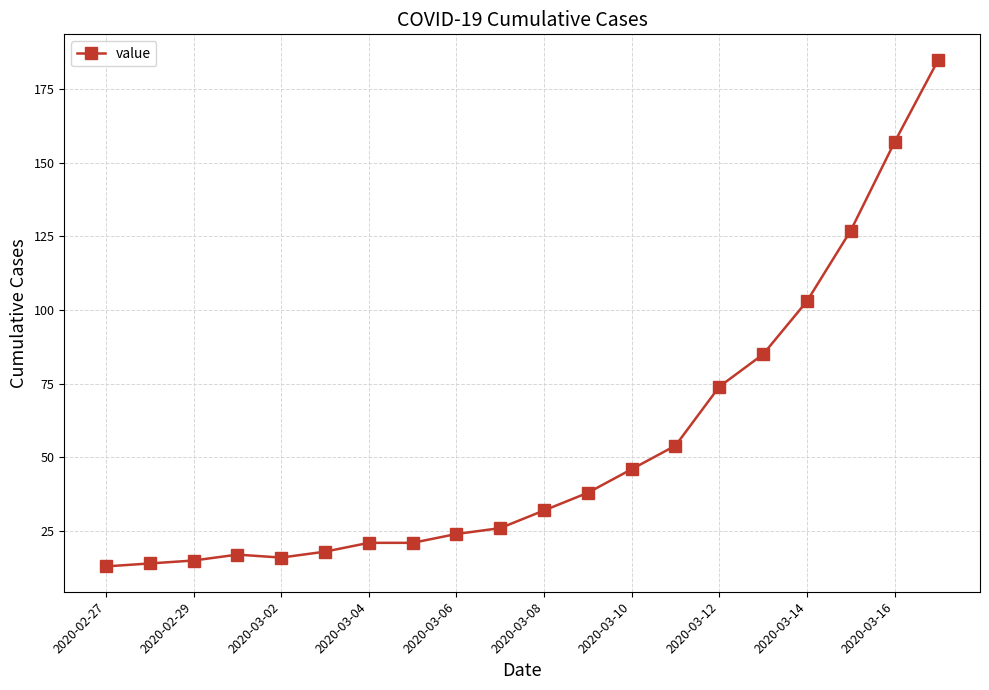

What is the value of the 8th point from the left?

21